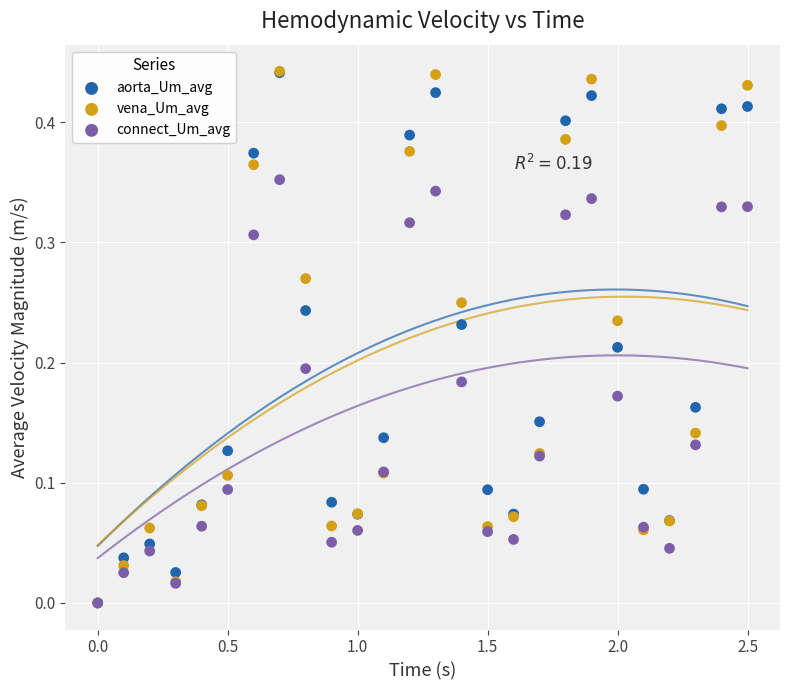

What are all the series names shown in the legend?

aorta_Um_avg, vena_Um_avg, connect_Um_avg